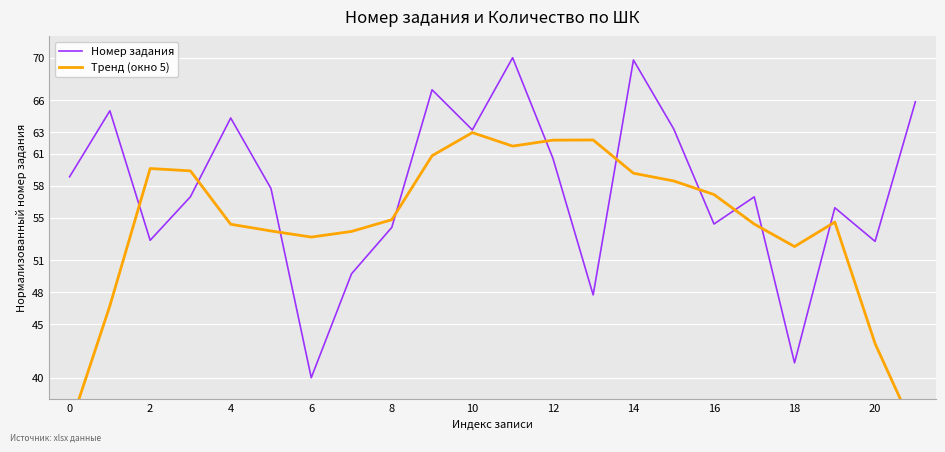

What is the lowest value of the Номер задания series?

40.0